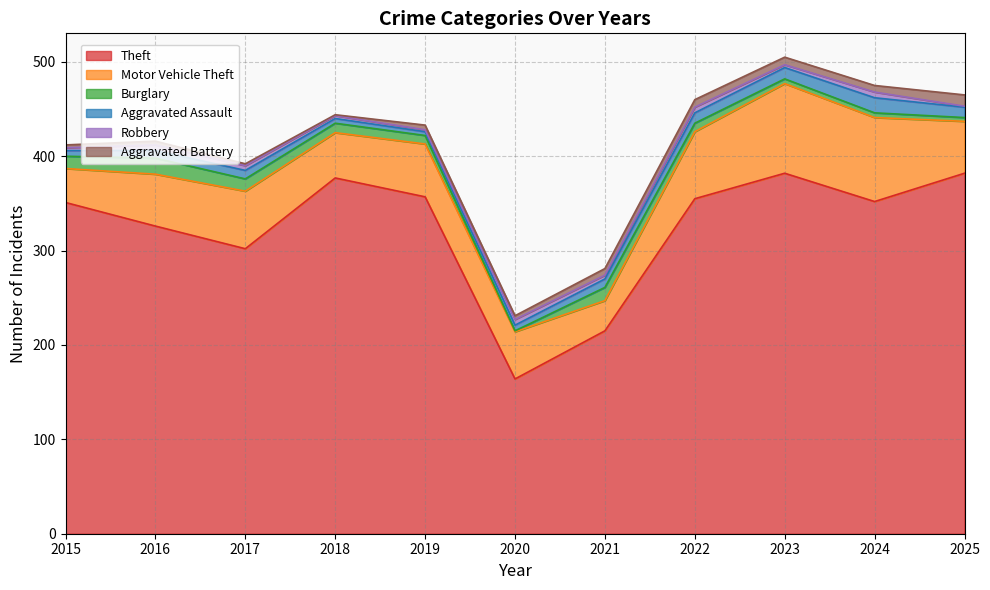

Does the chart display data point markers on the line(s)?

No